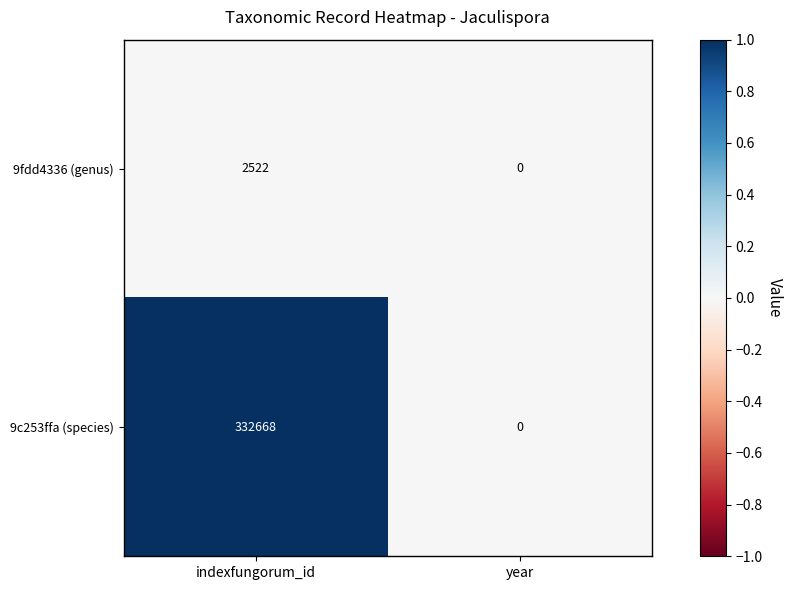

Rank the series by their maximum value, from highest to lowest.

9c253ffa (species), 9fdd4336 (genus)